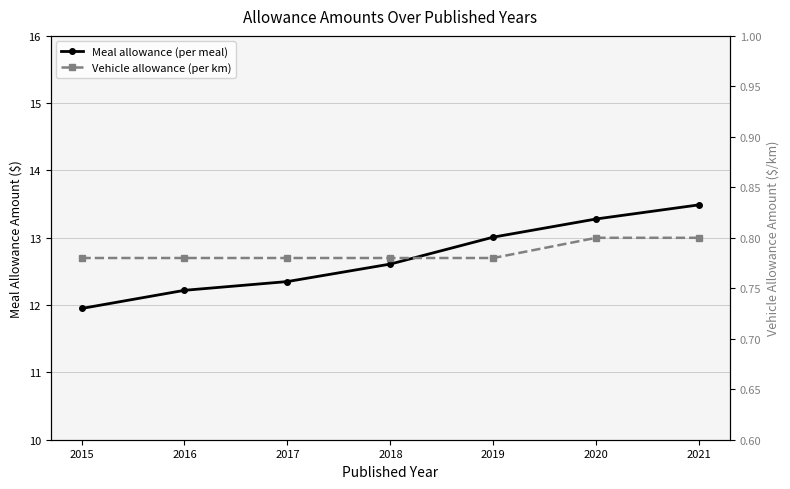

What is the smallest value displayed?

0.8